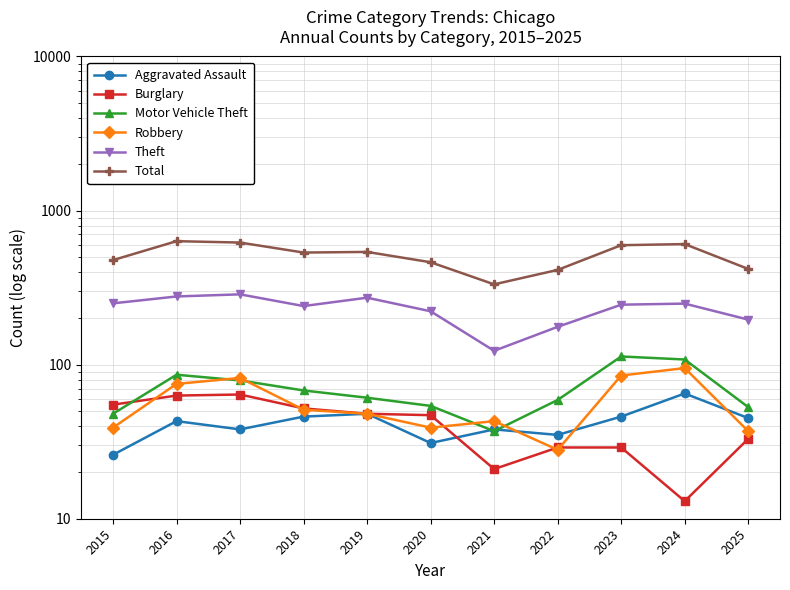

Where does the Robbery series first go above 48?

2016